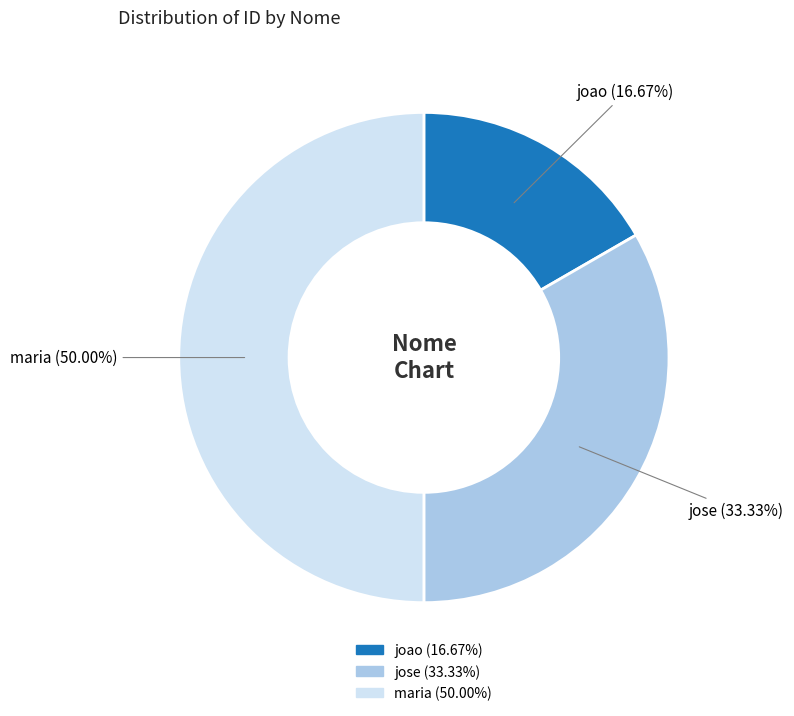

What is the ratio of the value at maria to the value at jose?

1.5